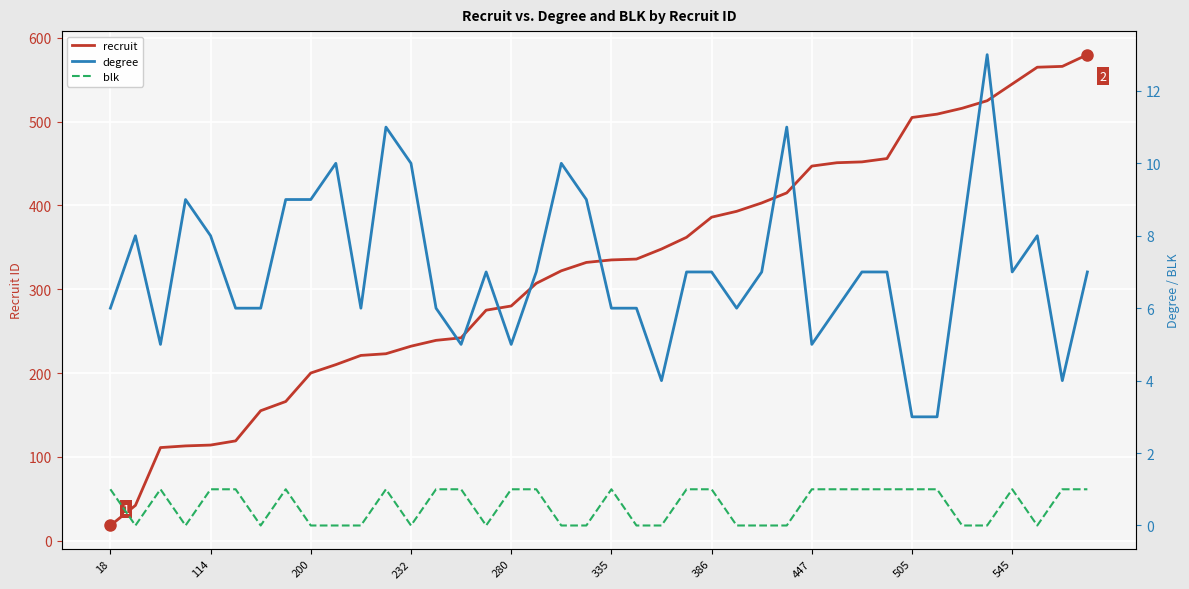

True or false: recruit and blk cross at least once.

False